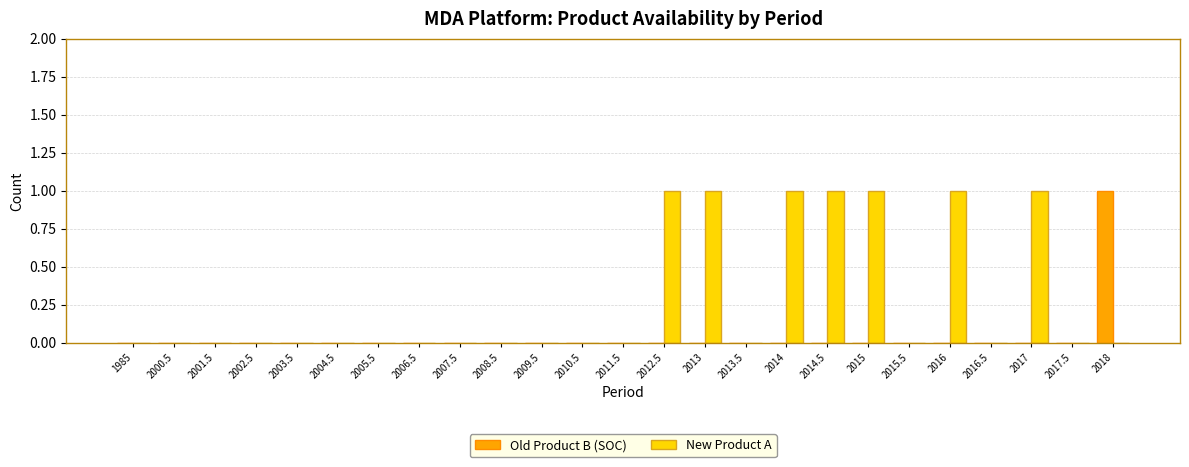

The value of New Product A at 2000.5 is 0. True or false?

True